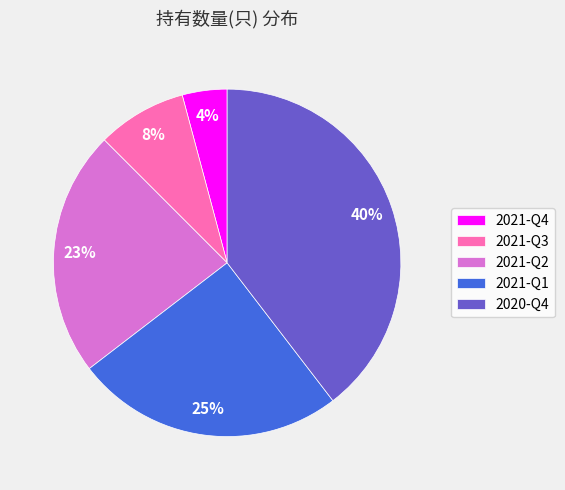

To the nearest percent, what is the difference between the 2021-Q4 and 2021-Q2 slice percentages?

19%